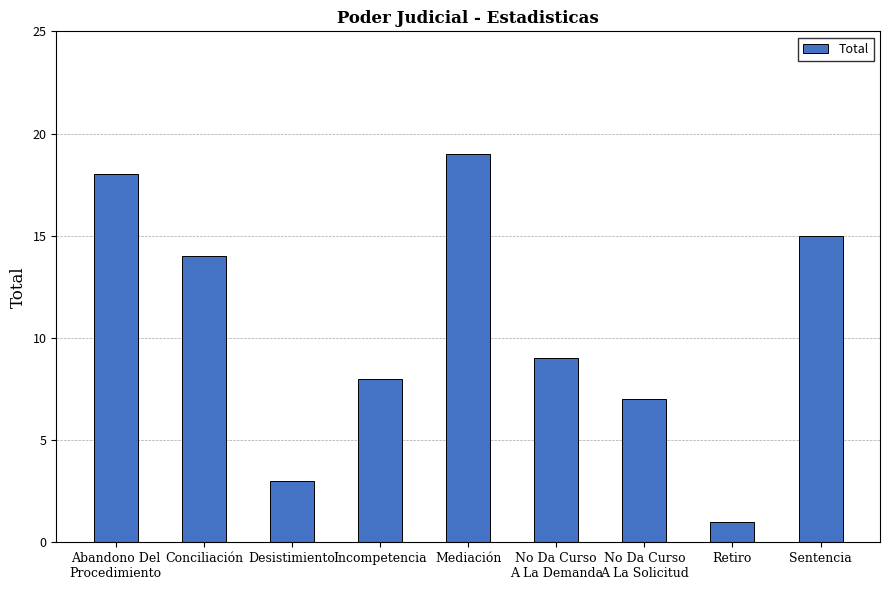

What is the smallest value displayed?

1